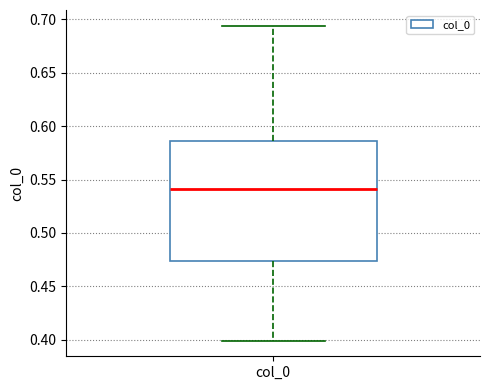

Where does the median line of the box for col_0 sit on the y-axis? The values are not printed on the chart, so give them approximately, as read against the axis.

0.540